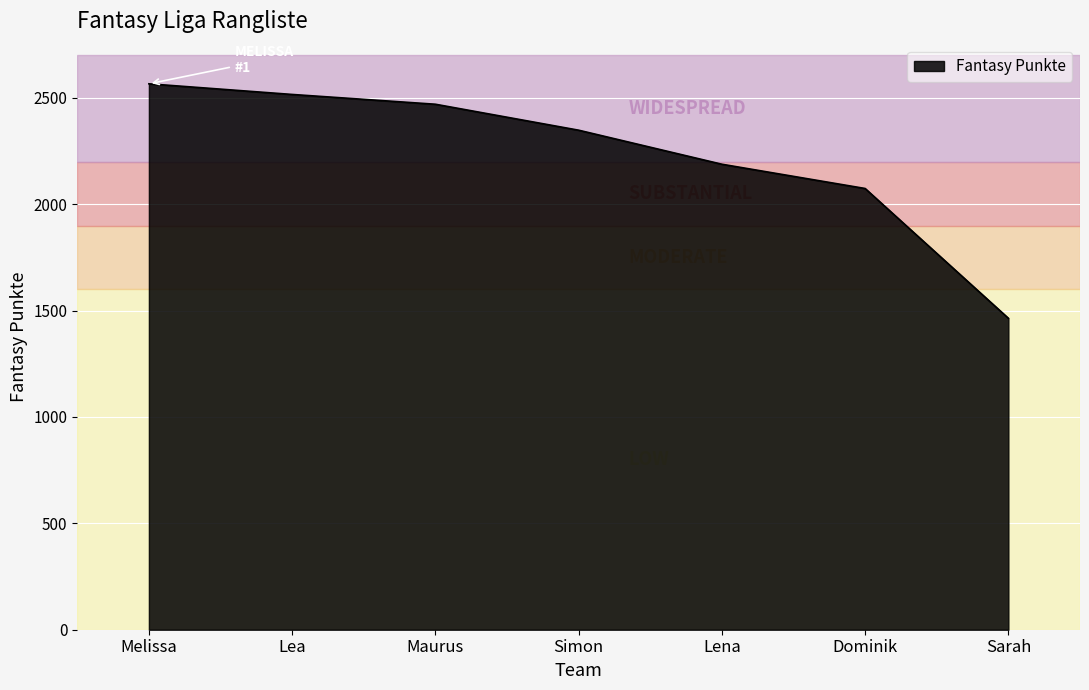

Reading right to left, transcribe all the data shown in this chart.

1464	2074	2188	2348	2470	2516	2566